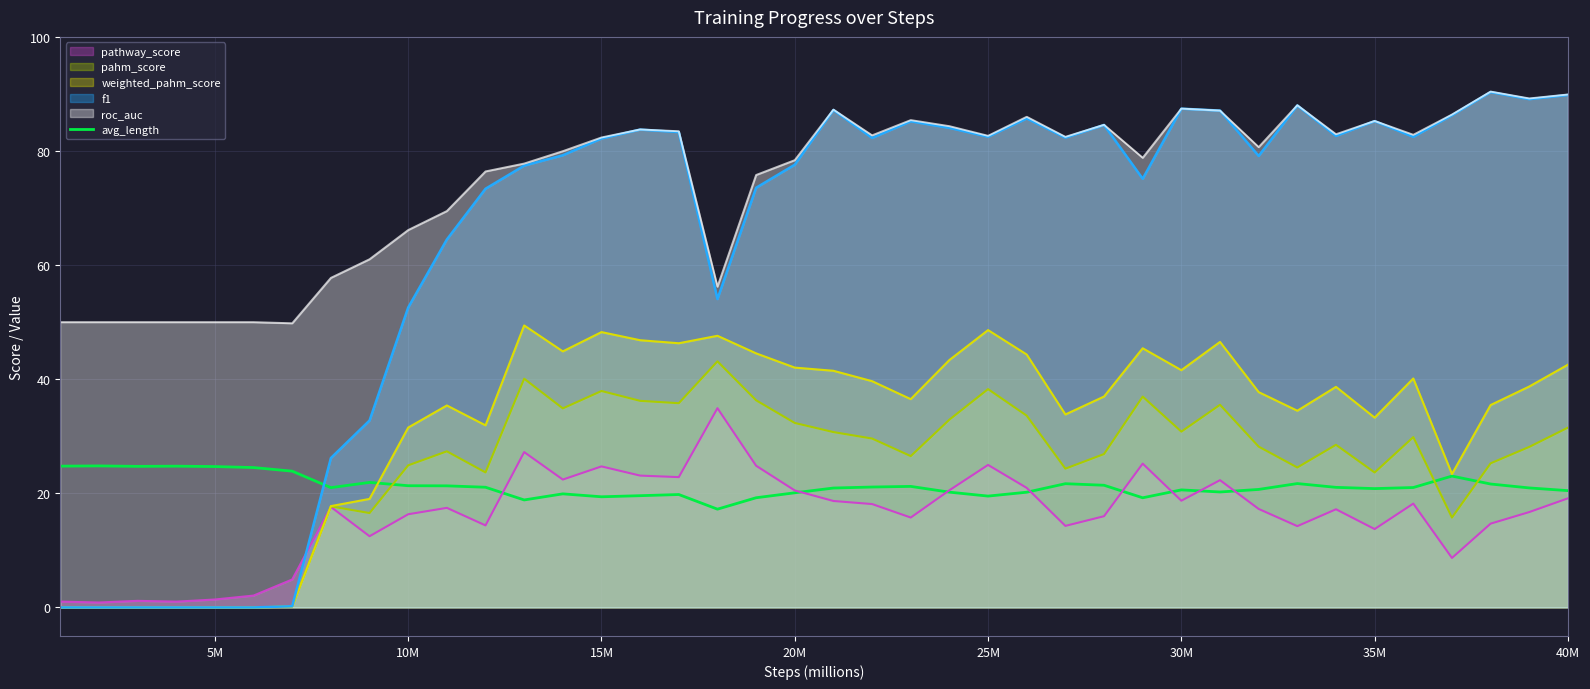

What is the maximum value shown in the chart?

90.4